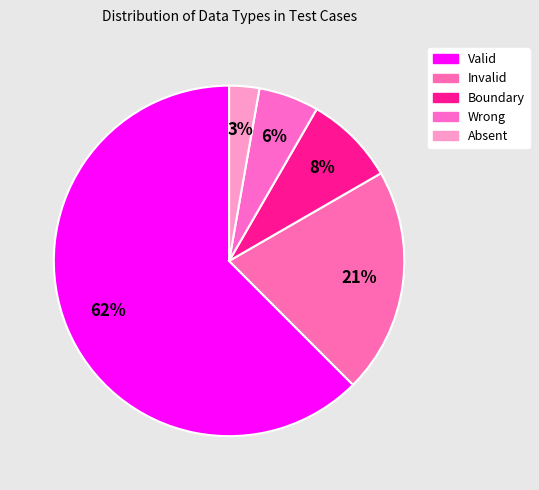

How many slices are in this pie chart?

5